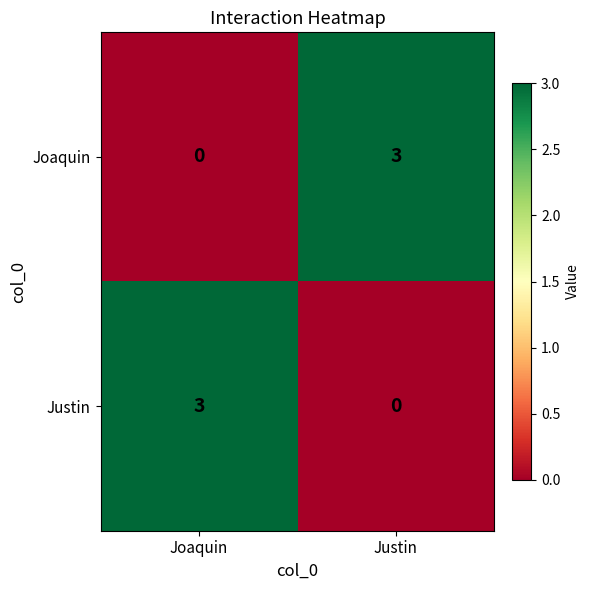

What is the total value across all series at Joaquin?

3